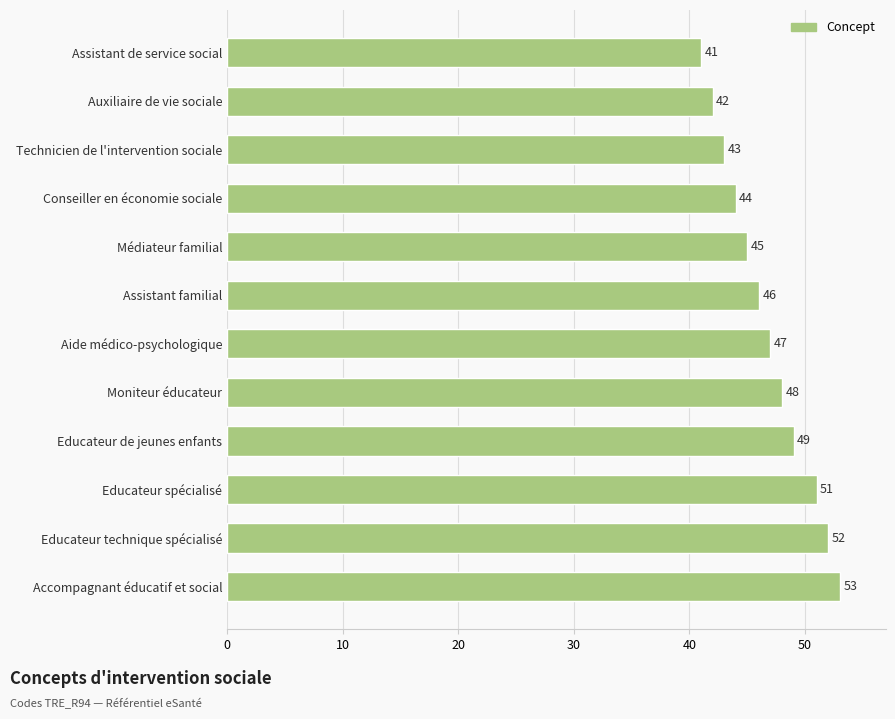

At which label is the value closest to 47?

Aide médico-psychologique